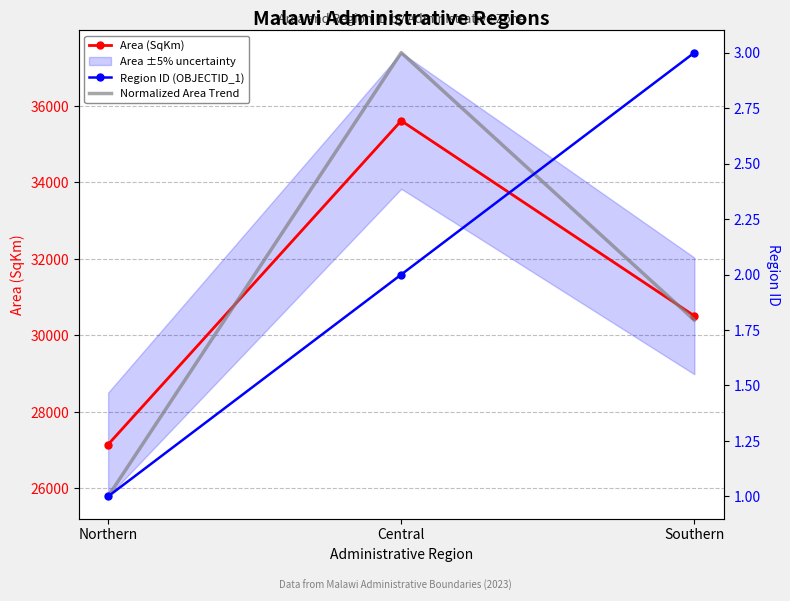

Between Central and Northern, which is larger?

Central